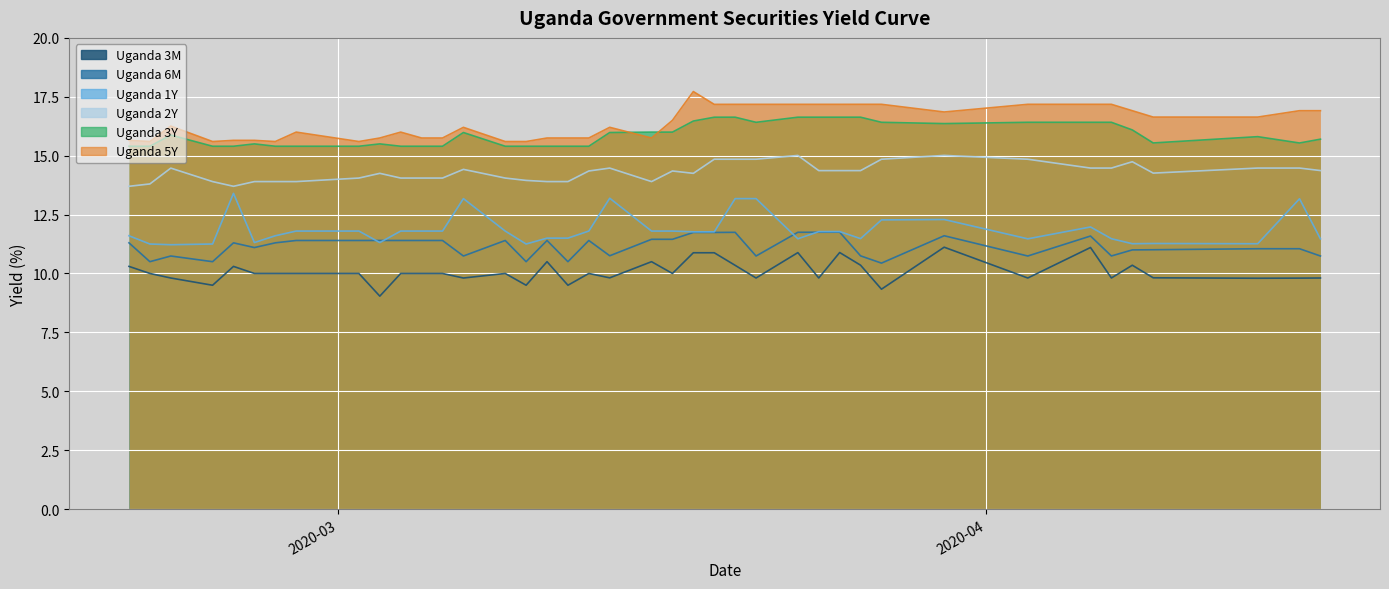

At how many categories does at least one series exceed 14?

40